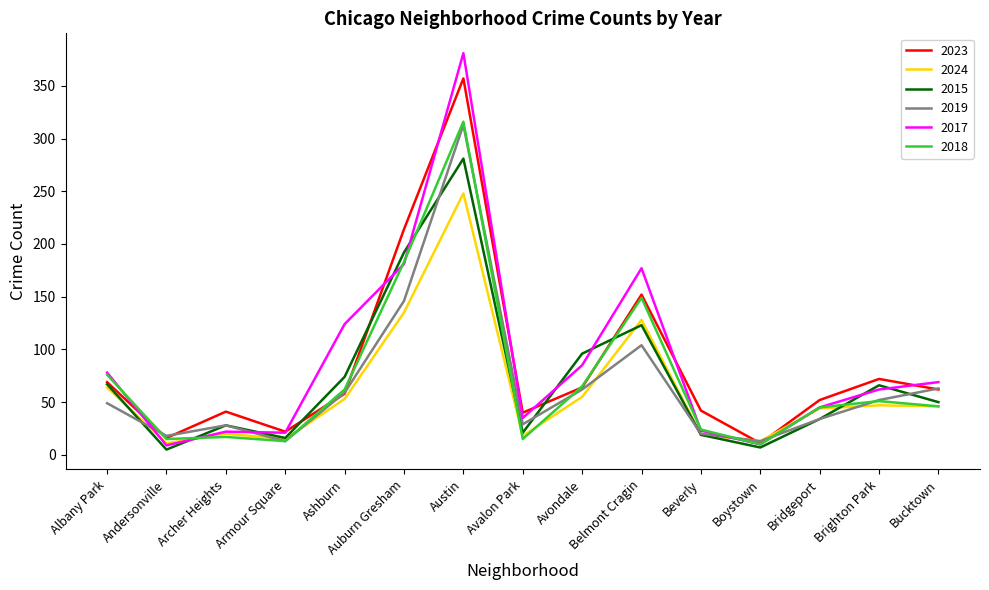

Is it true that 2018 equals 15 at Avalon Park?

True